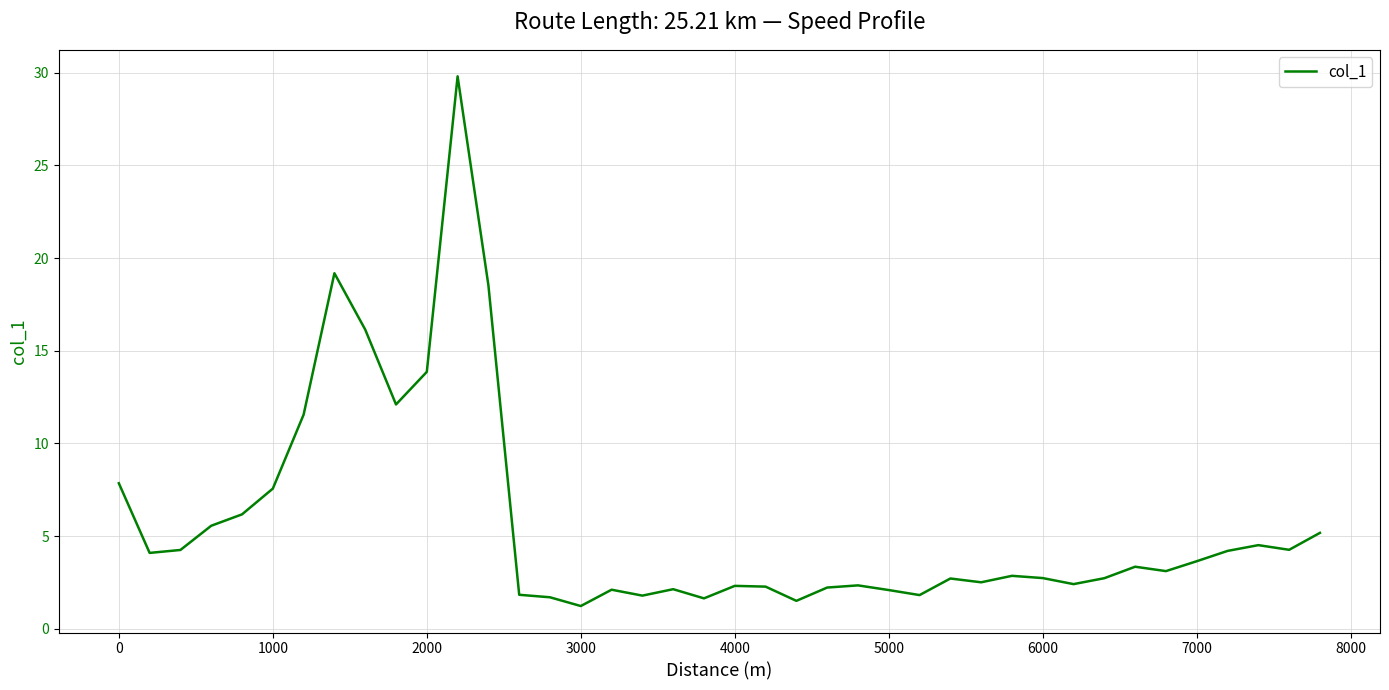

What is the greatest value displayed?

29.8